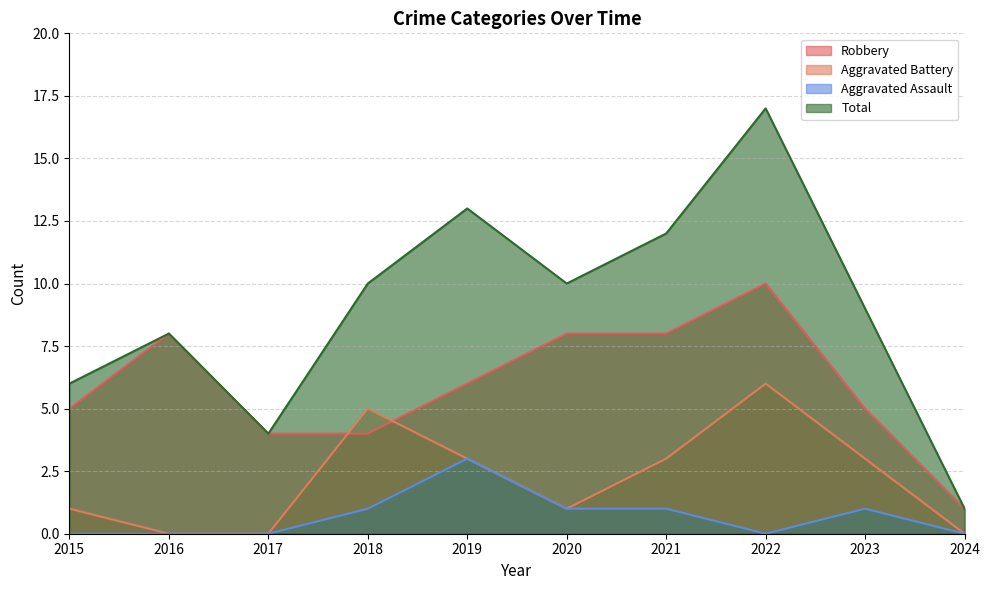

True or false: Aggravated Battery and Aggravated Assault cross at least once.

False